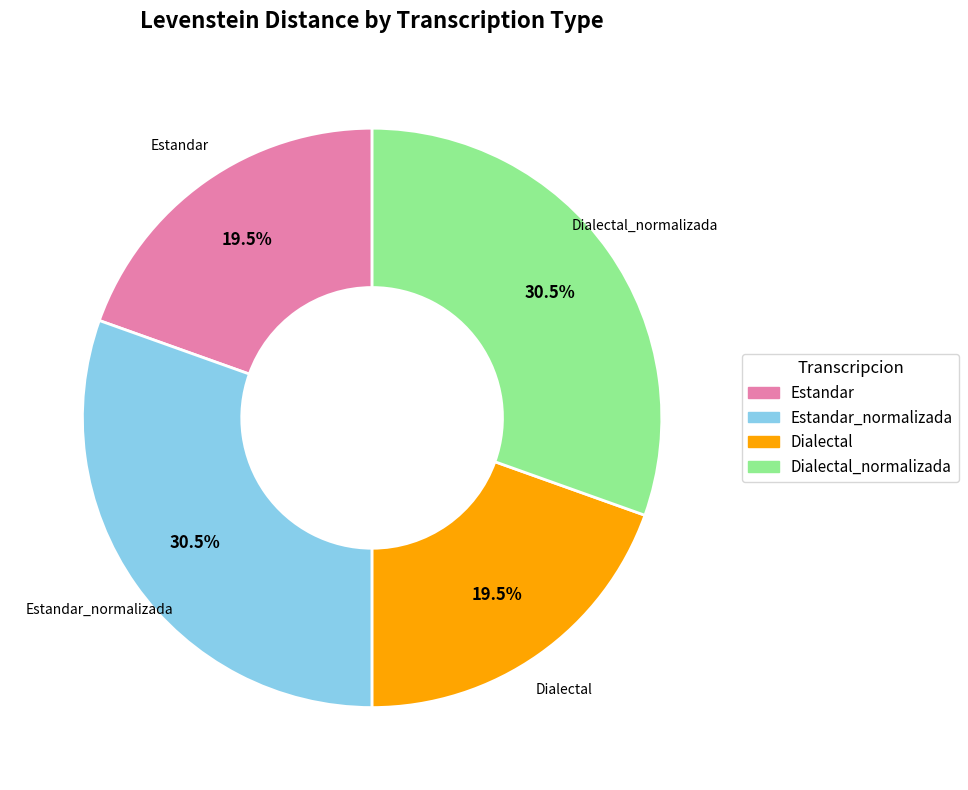

Is there any slice that represents more than half of the pie?

No